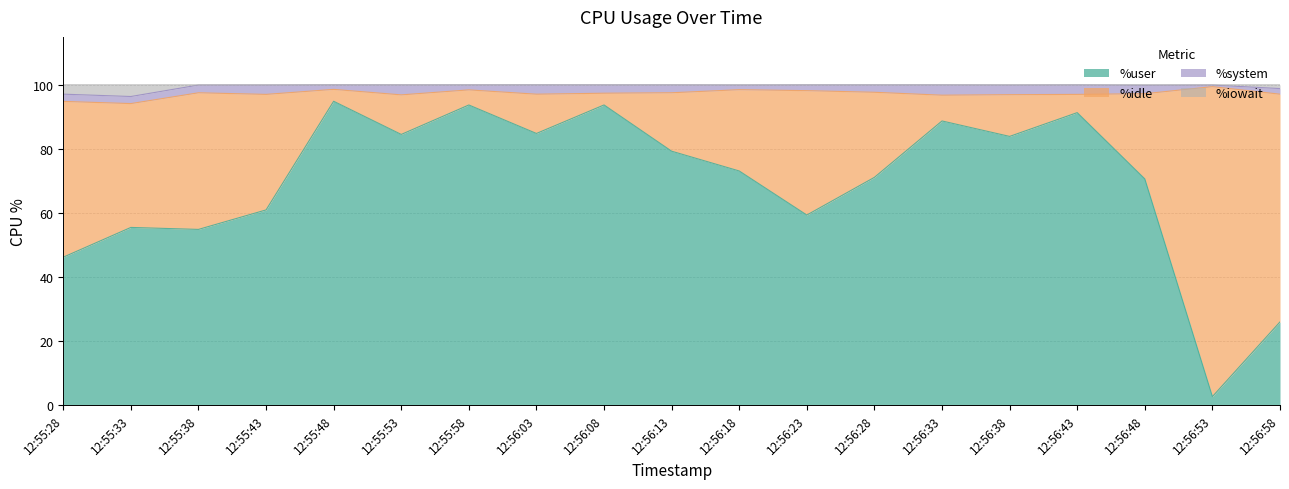

Does the chart display data point markers on the line(s)?

No